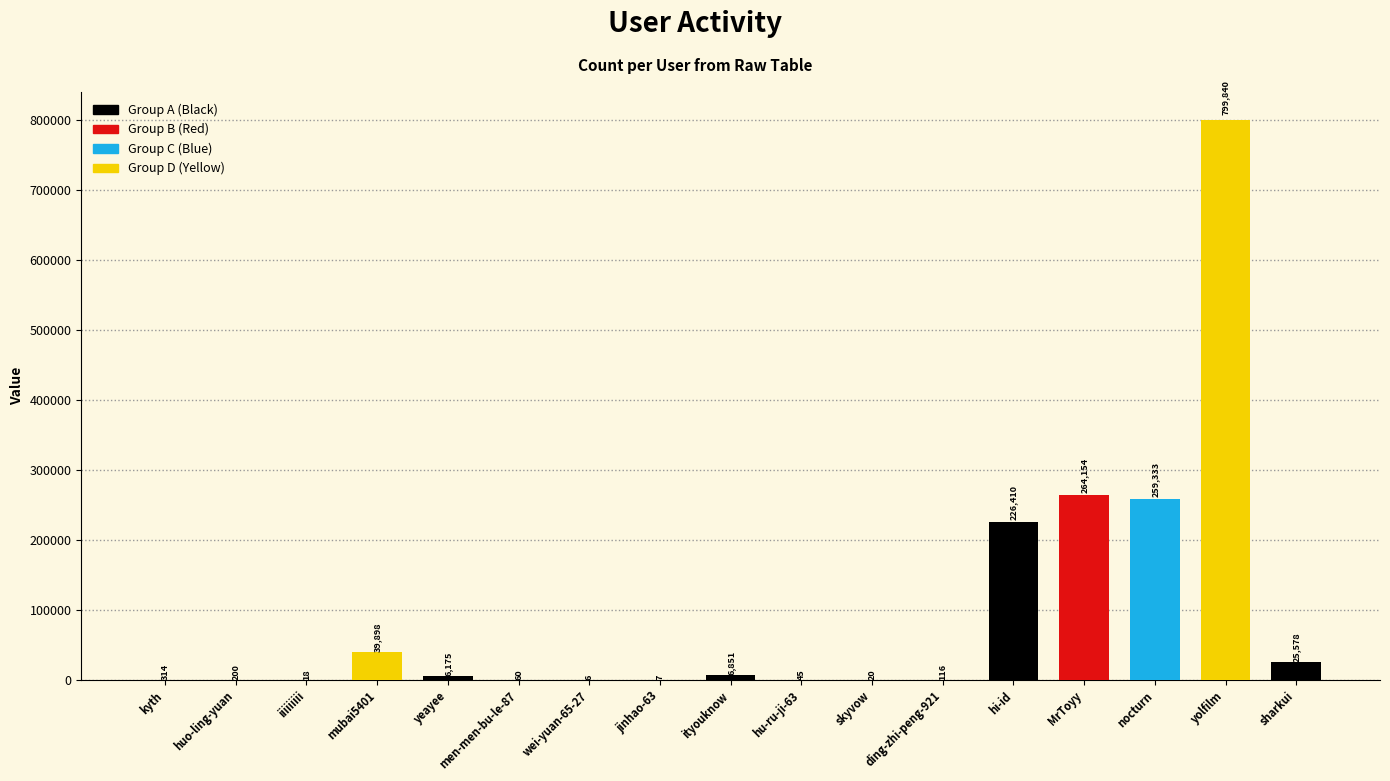

Are the bars horizontal?

No